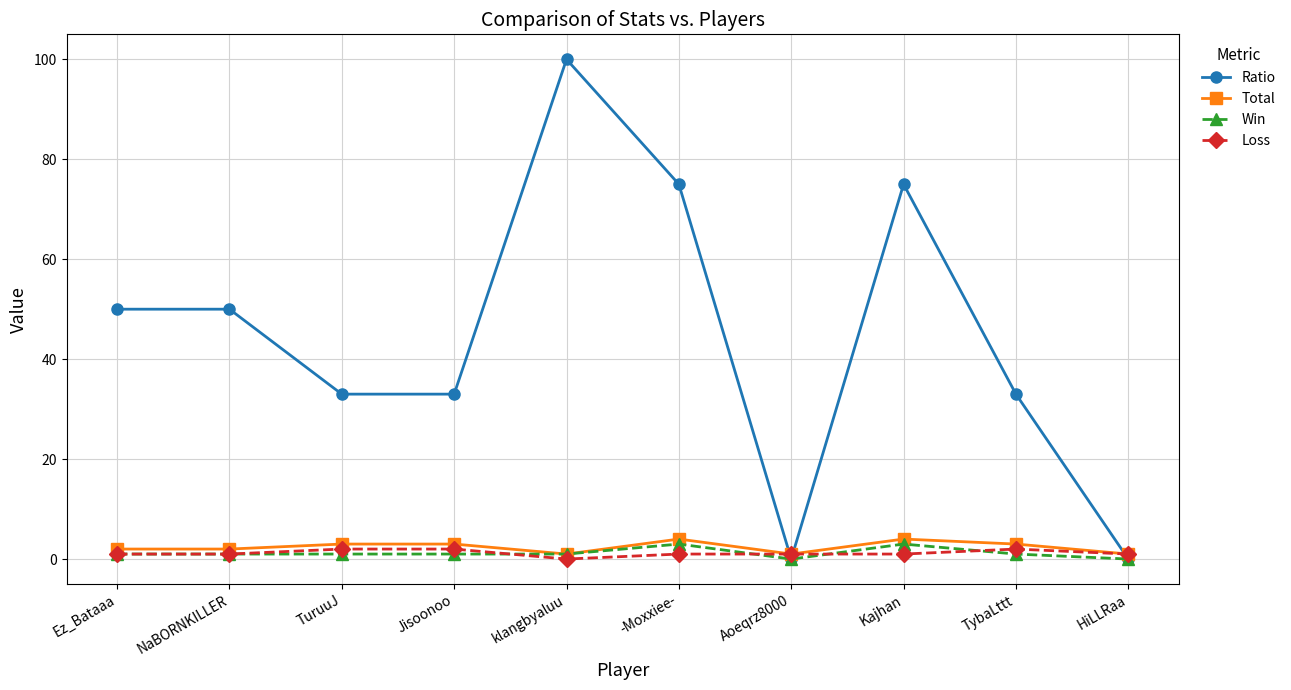

What is the greatest value displayed?

100